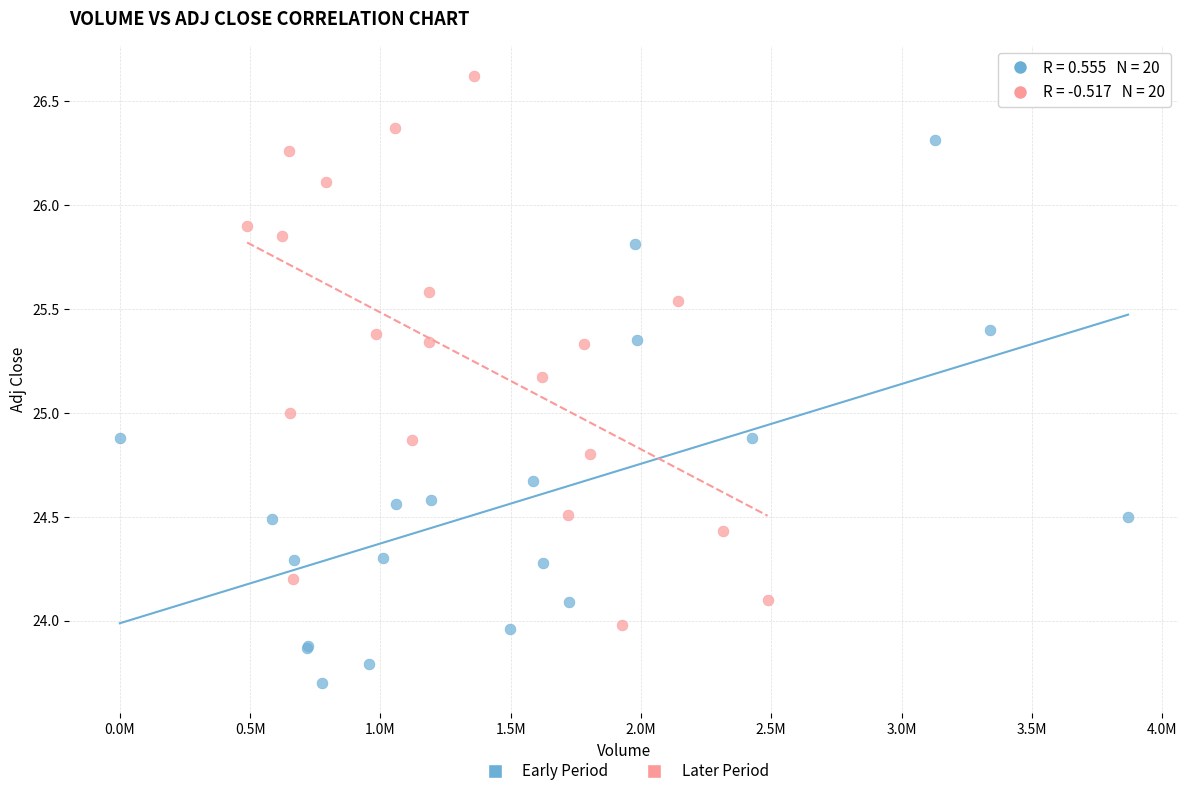

Which series reaches the minimum Y coordinate?

Early Period